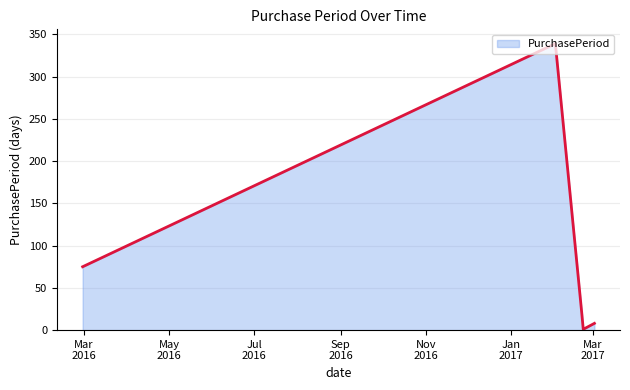

What is the smallest value displayed?

1